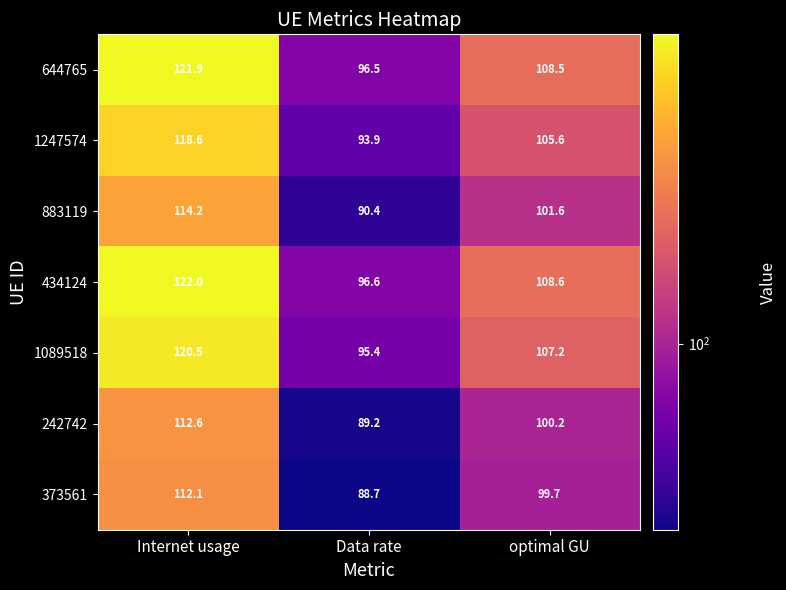

The 373561 series shows 99.7 at optimal GU. True or false?

True